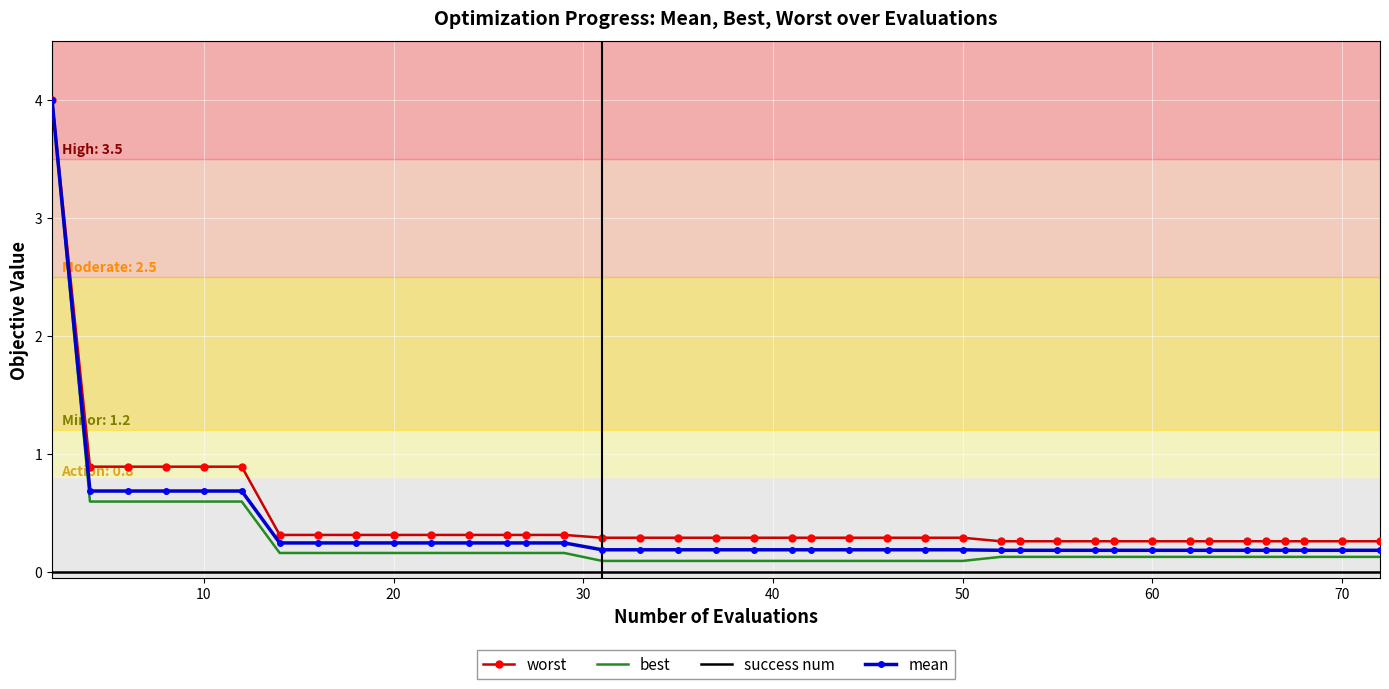

True or false: success num and best intersect in this chart.

False